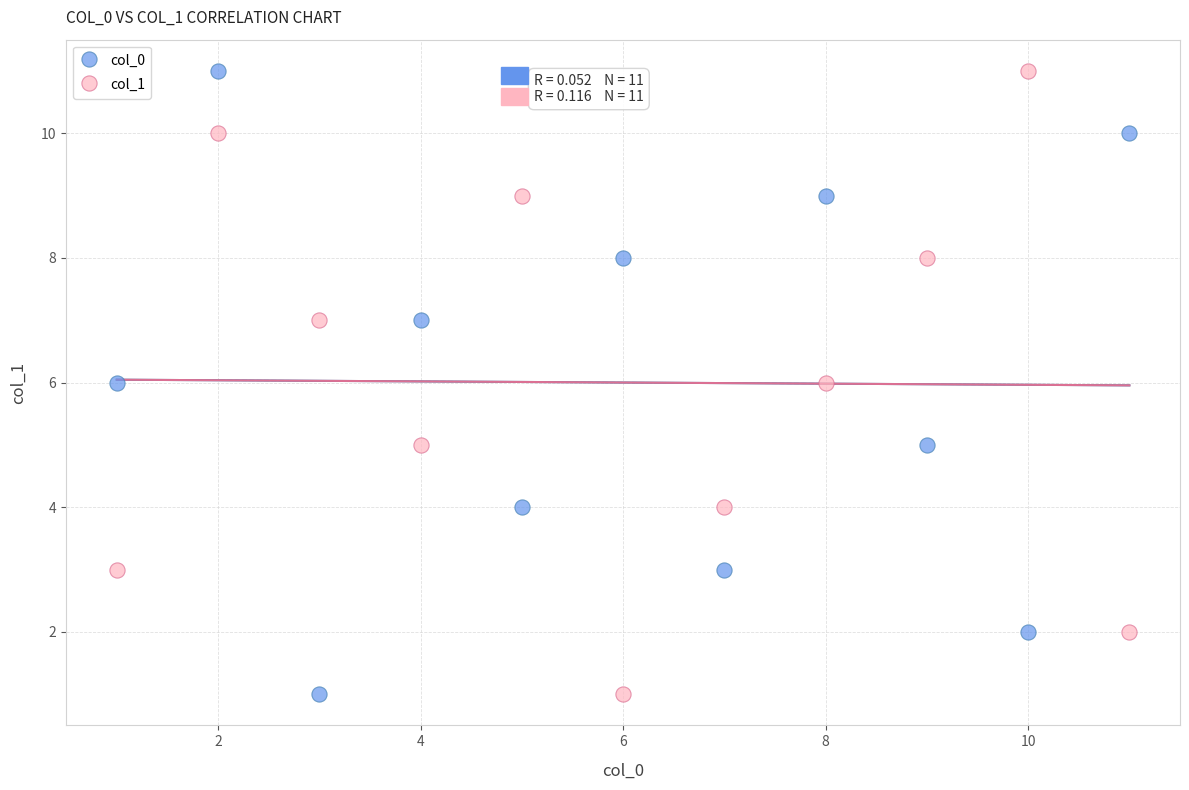

What are all the series names shown in the legend?

col_0, col_1